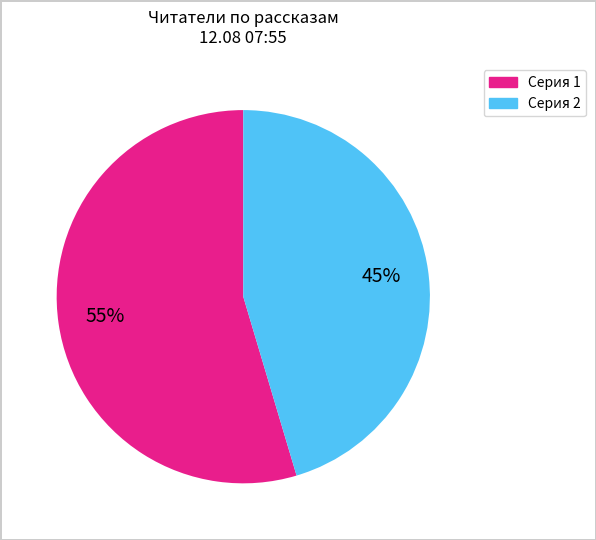

Is there any slice that represents more than half of the pie?

Yes